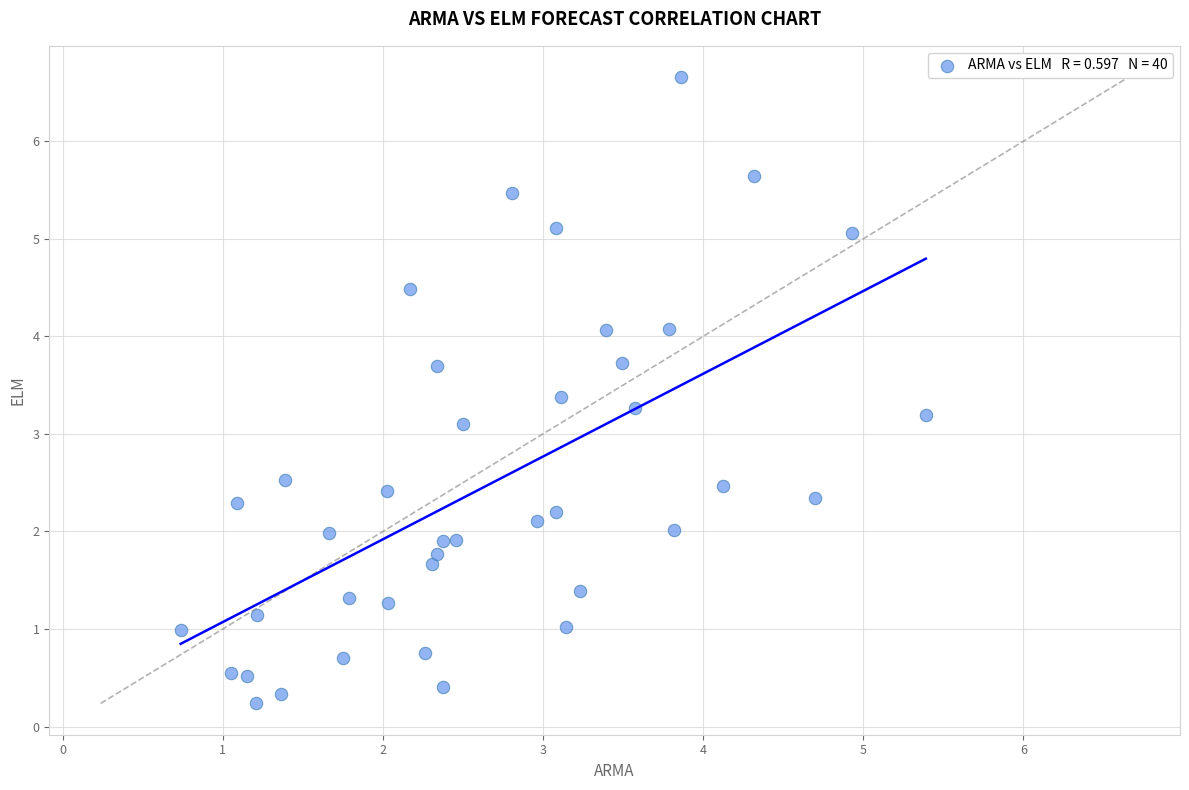

What Y value in the scatter plot is closest to 3?

3.1